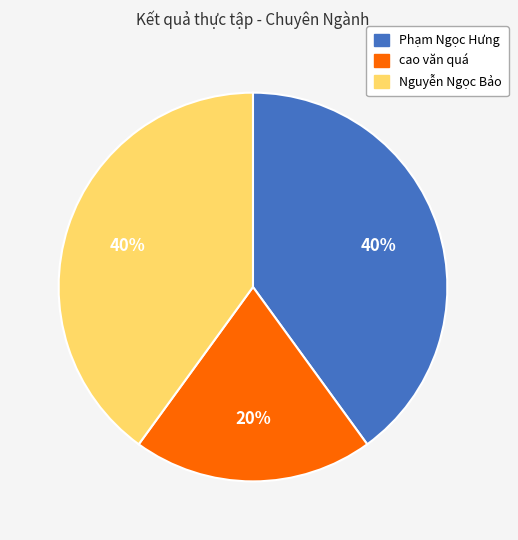

How many segments does this pie chart have?

3